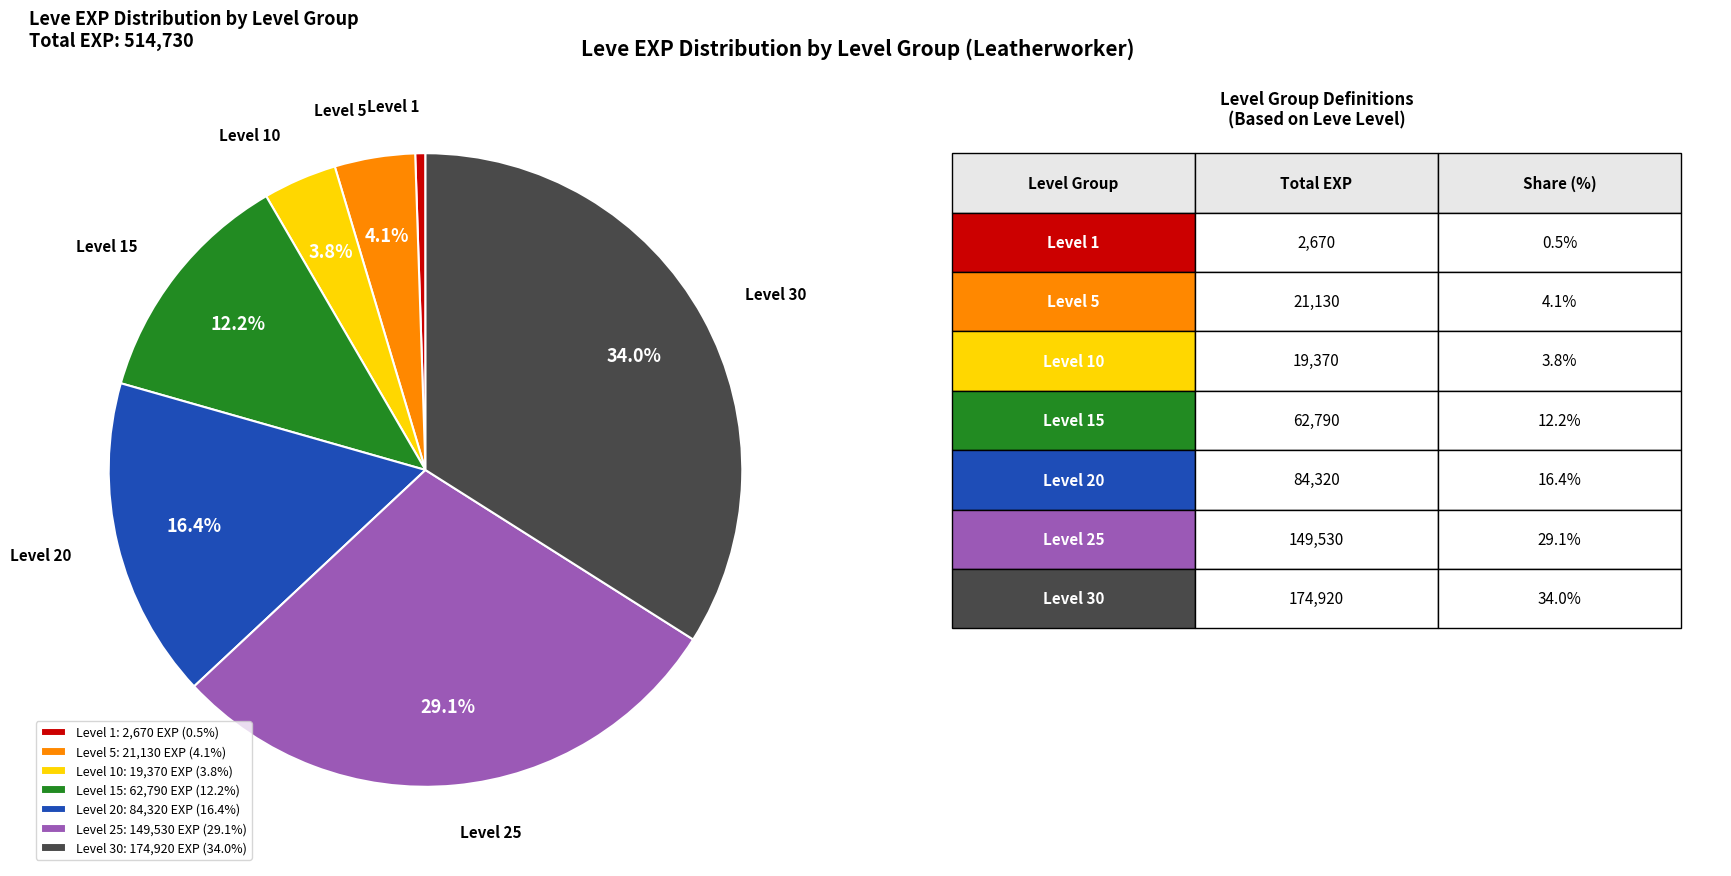

Is there any slice that represents more than half of the pie?

No